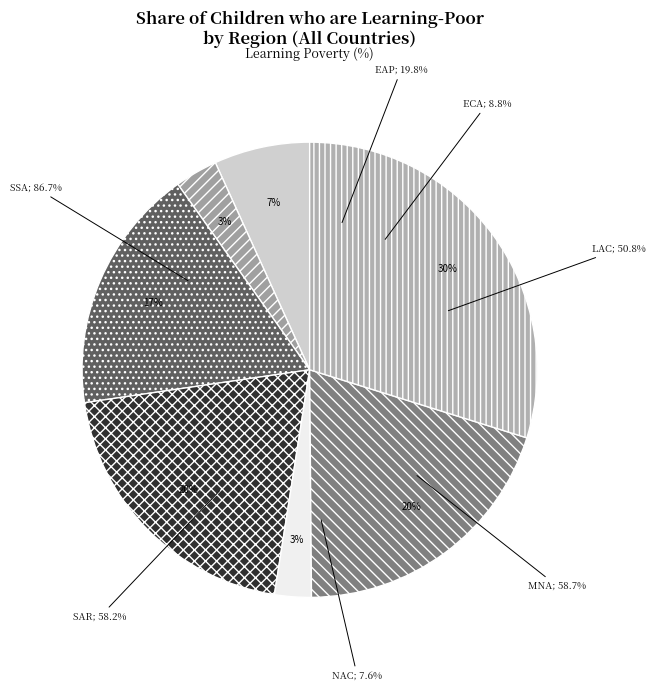

To the nearest percent, what is the average slice percentage?

14%